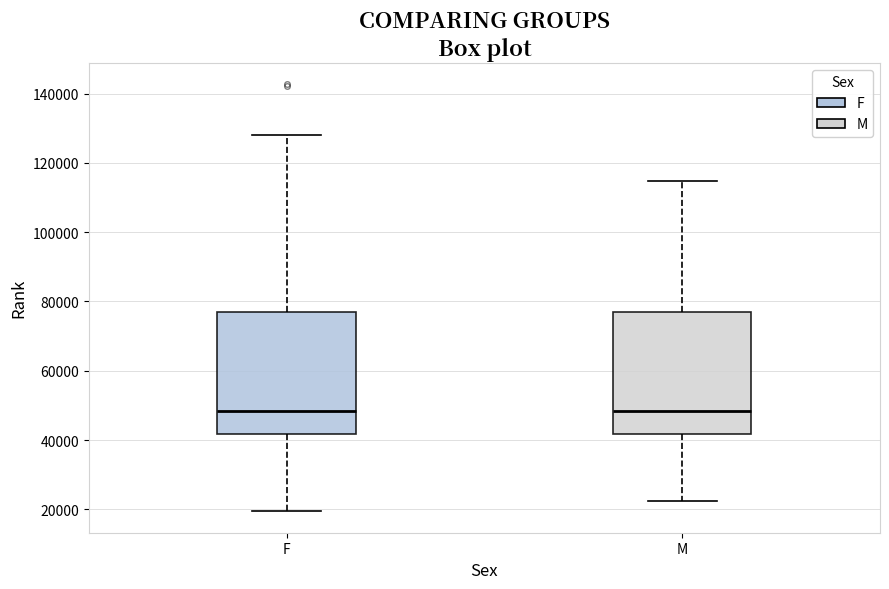

Reading left to right, transcribe this box plot: for each box, give where its median line is, the range the box spans, and where its two whiskers end, as read against the y-axis. The values are not printed on the chart, so give them approximately, as read against the axis.

F: median 48000, box 42000 to 76000, whiskers 20000 to 128000
M: median 48000, box 42000 to 76000, whiskers 22000 to 114000